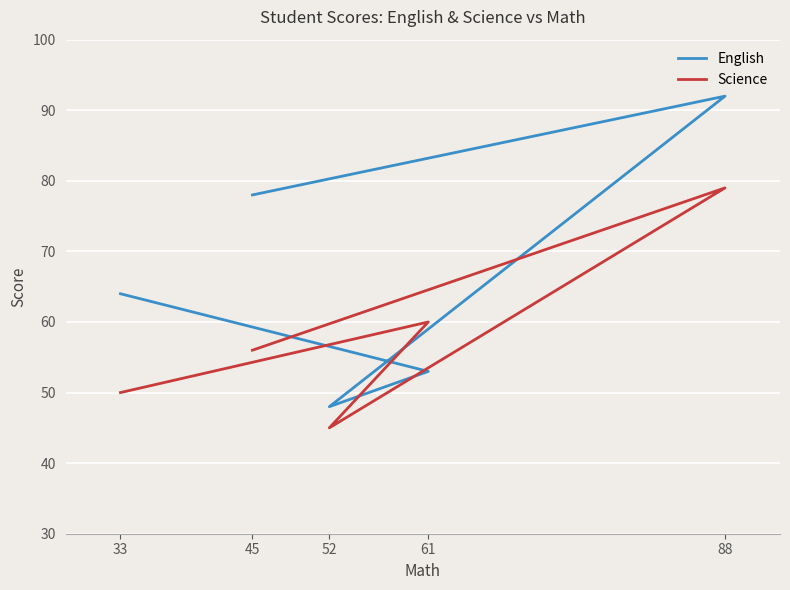

Count the number of data series in this chart.

2